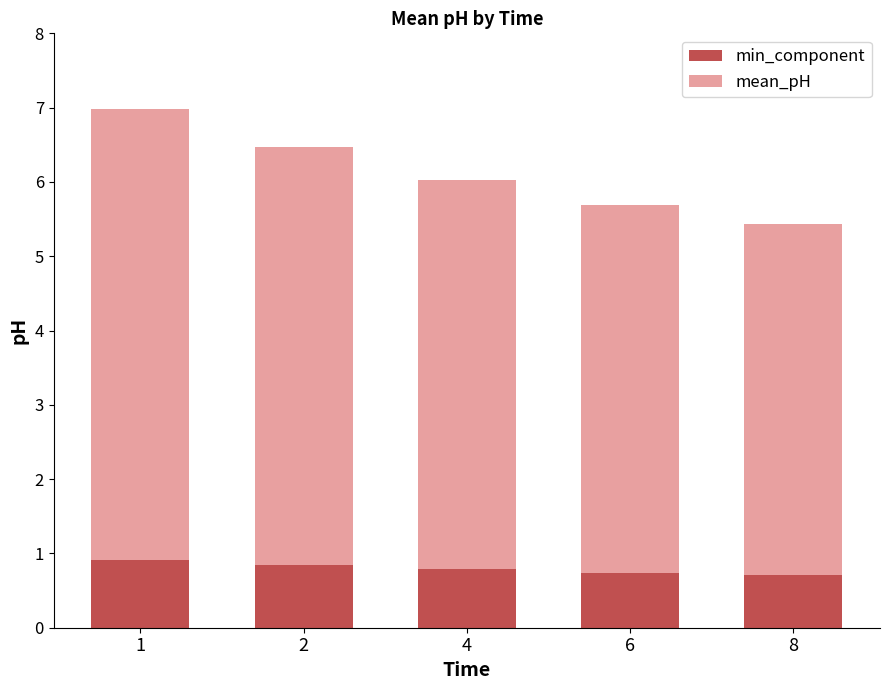

What is the total value across all series at 4?

6.0